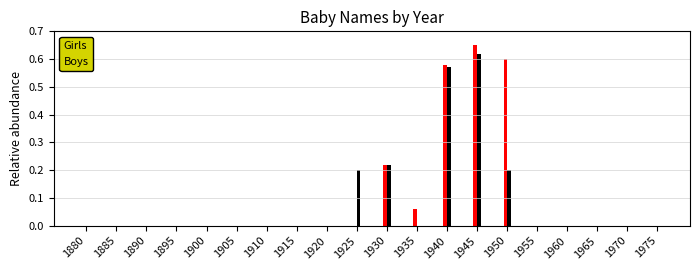

Which category has the highest value across all series?

1945